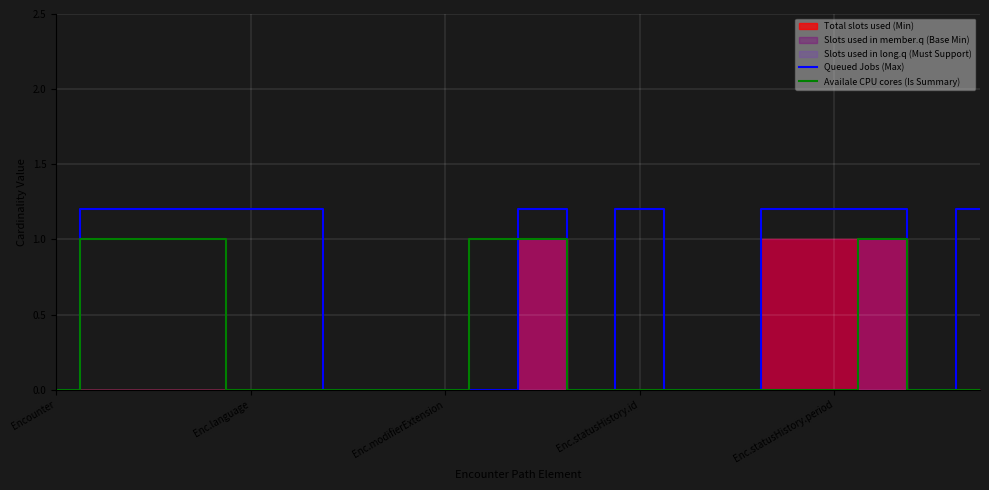

What is the highest value of the Availale CPU cores (Is Summary) series?

1.0